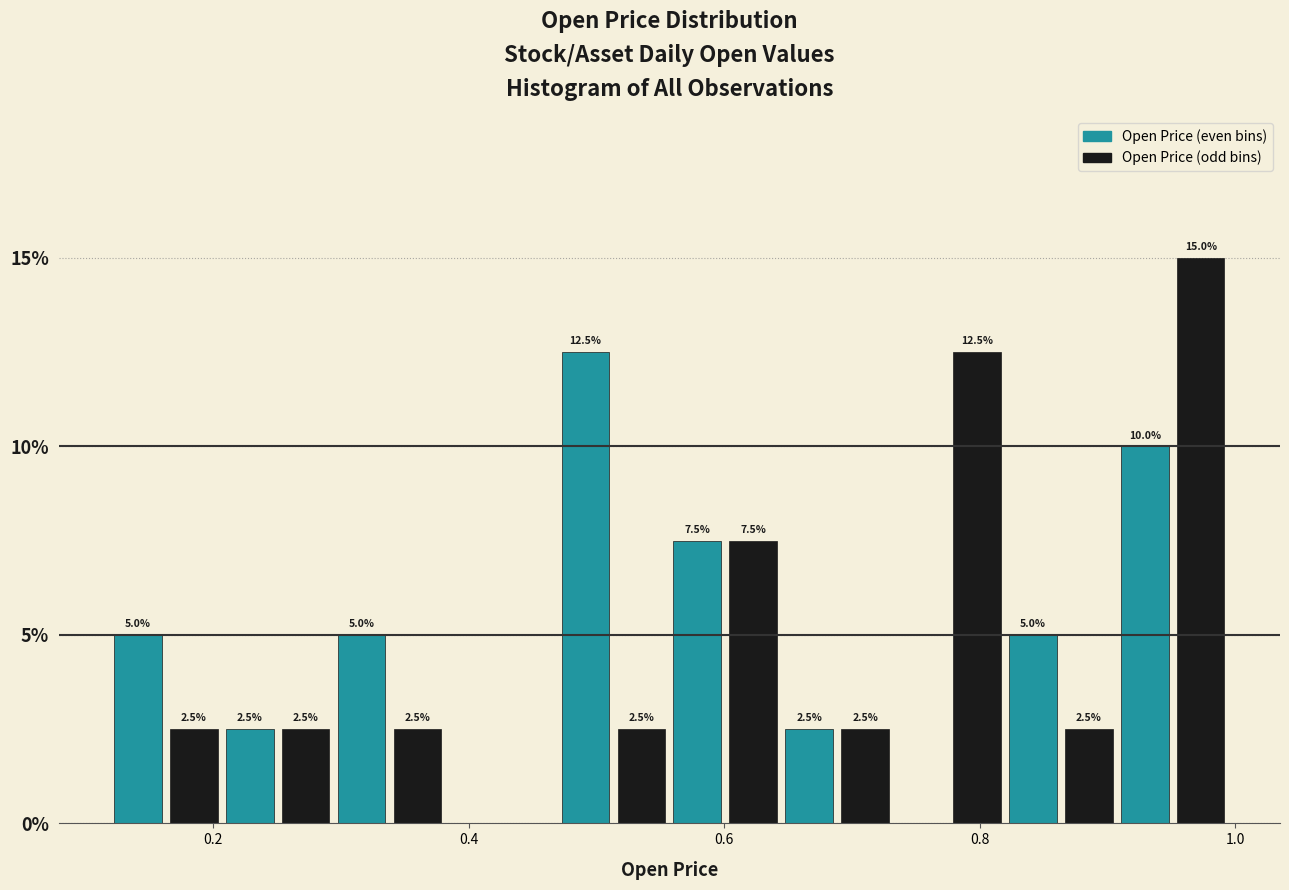

Read against the x-axis, roughly where is the centre of the tallest bar?

0.98